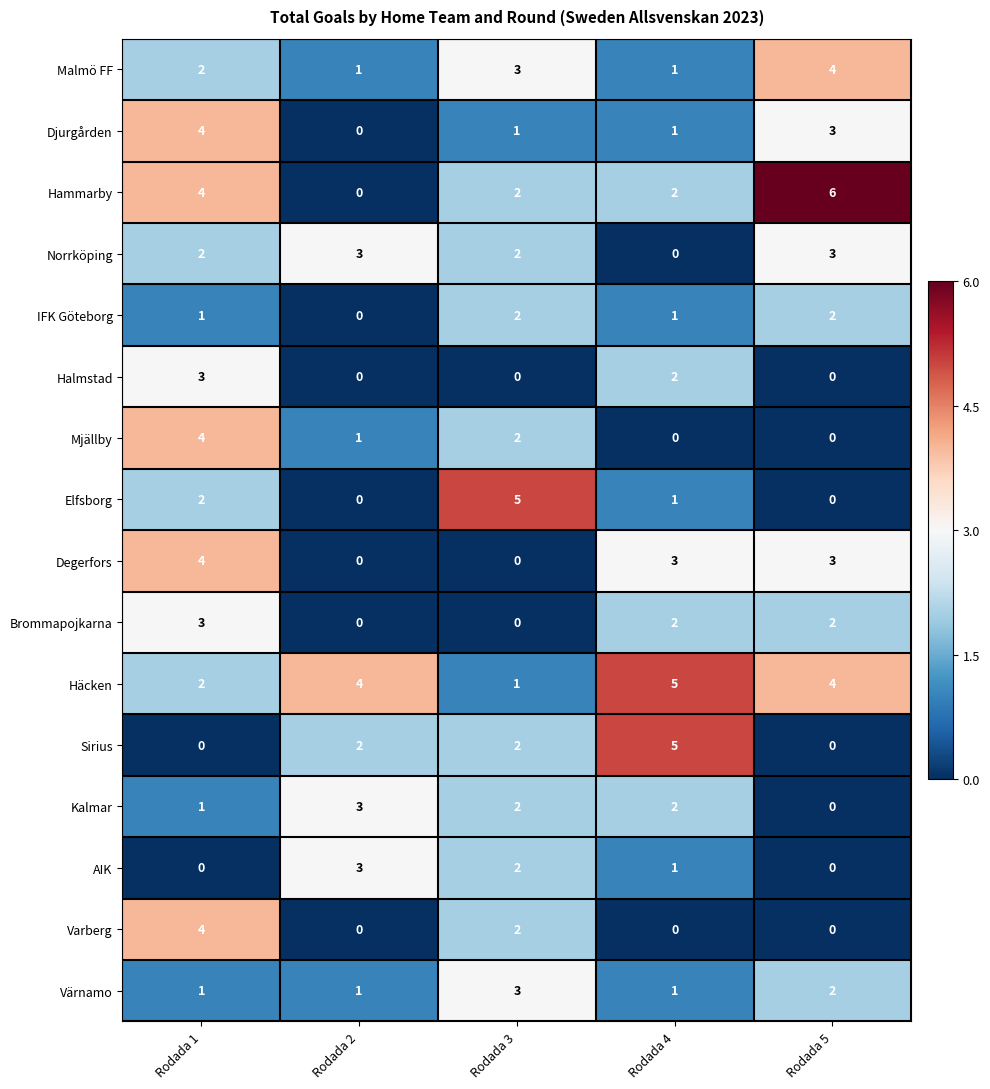

What is the sum of all Häcken values?

16